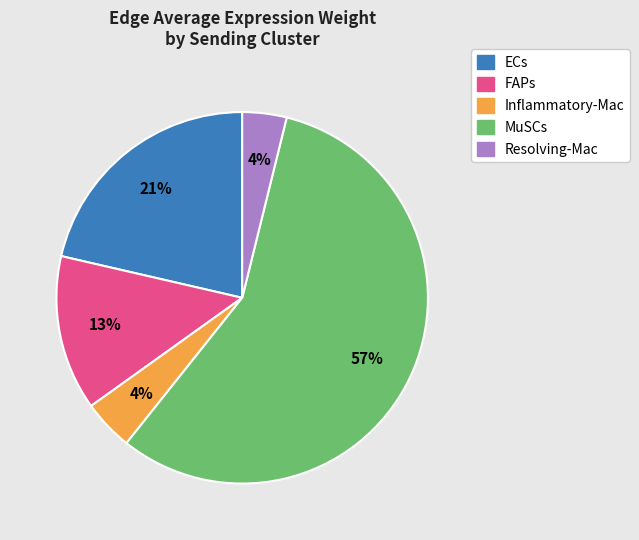

Is there a majority slice in this chart?

Yes